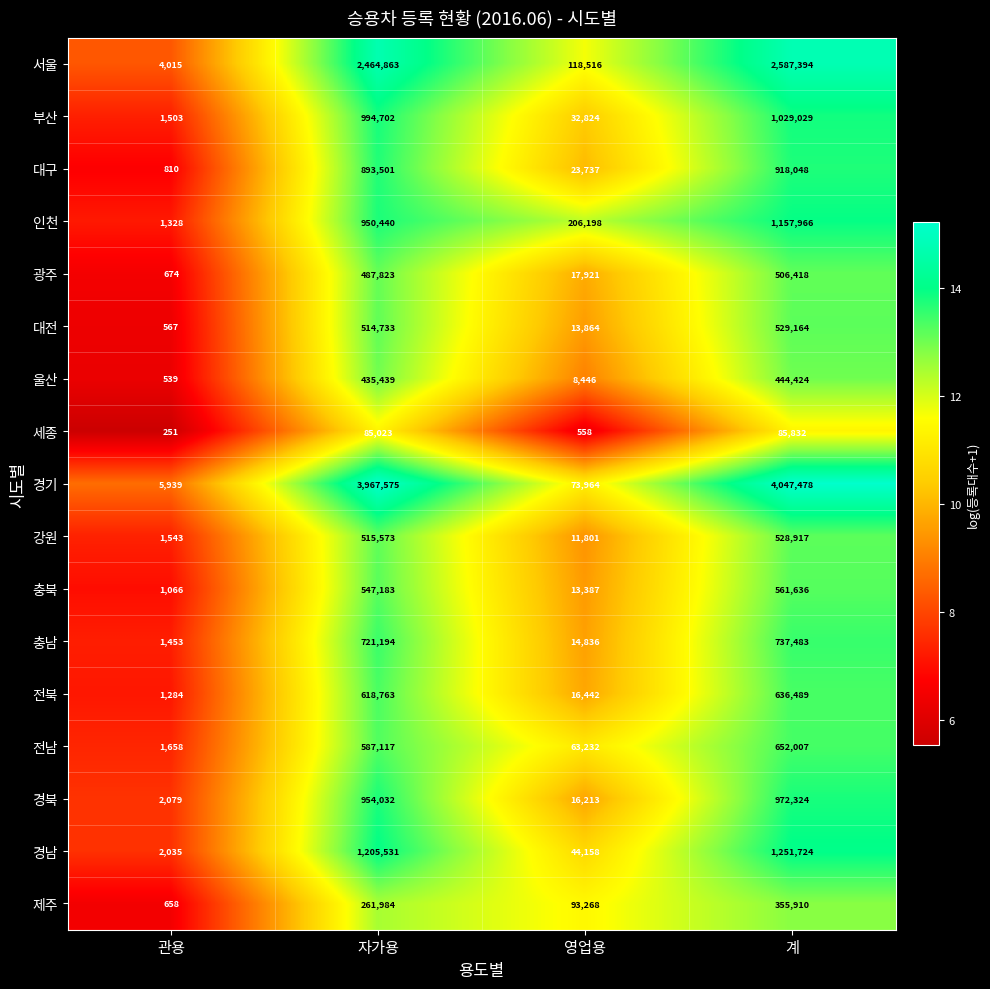

At 계, list the series in order from largest to smallest.

경기, 서울, 경남, 인천, 부산, 경북, 대구, 충남, 전남, 전북, 충북, 대전, 강원, 광주, 울산, 제주, 세종